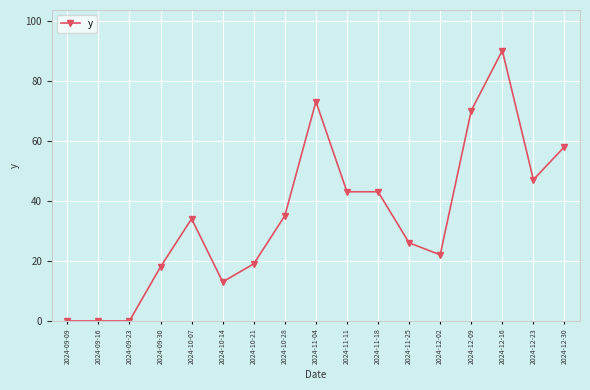

The chart shows a value of 90 at 2024-12-16. True or false?

True